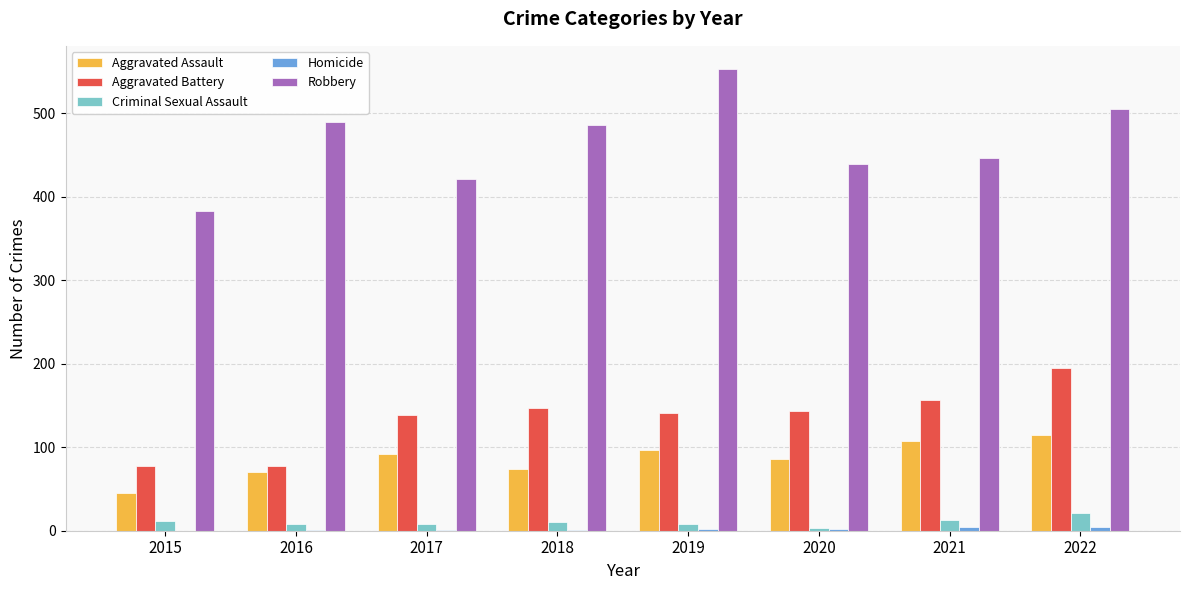

At which category does the chart reach its peak across all series?

2019